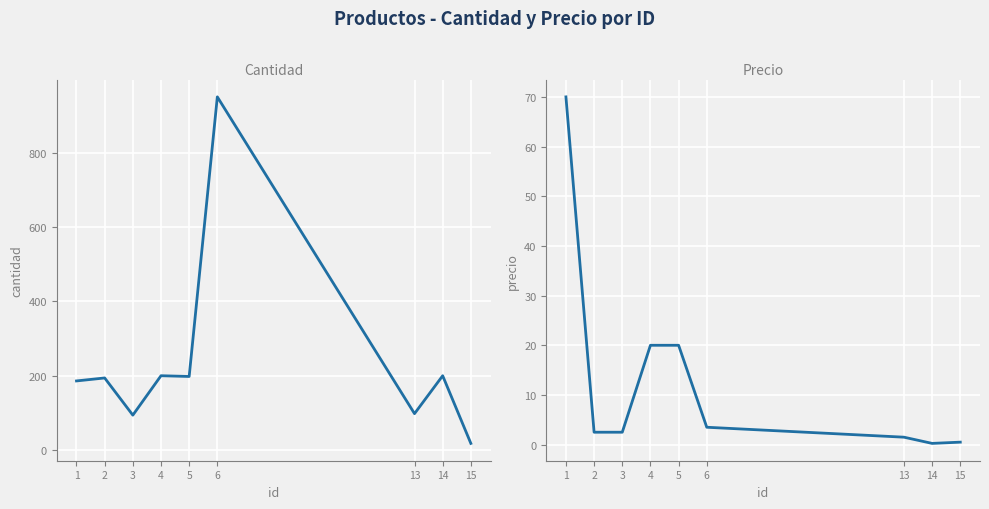

What is the difference between the maximum and minimum values in the precio series?

69.8